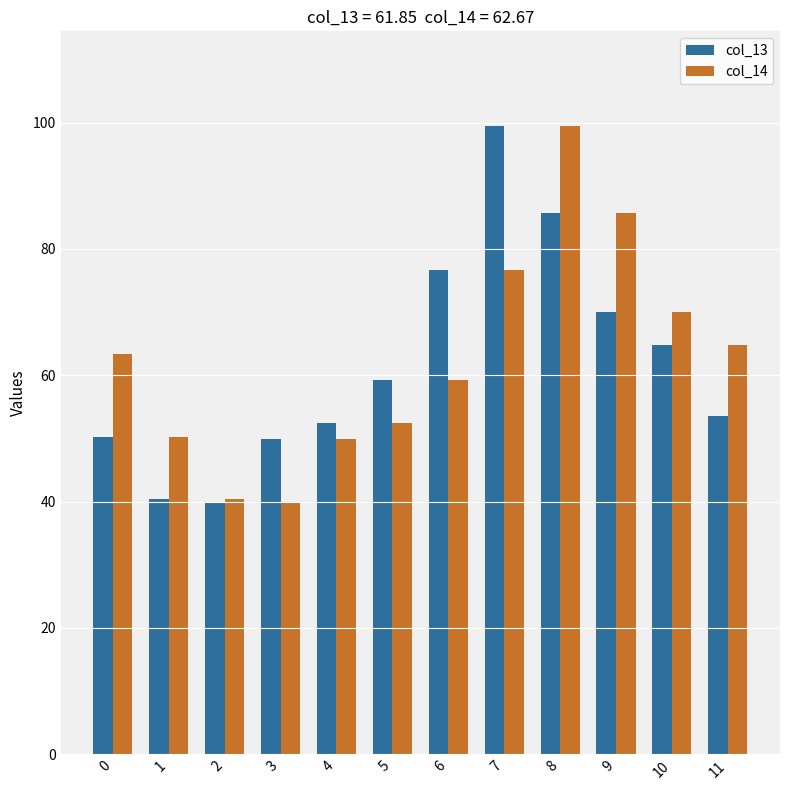

What is the value of the col_14 bar at the 1st from the left?

63.4